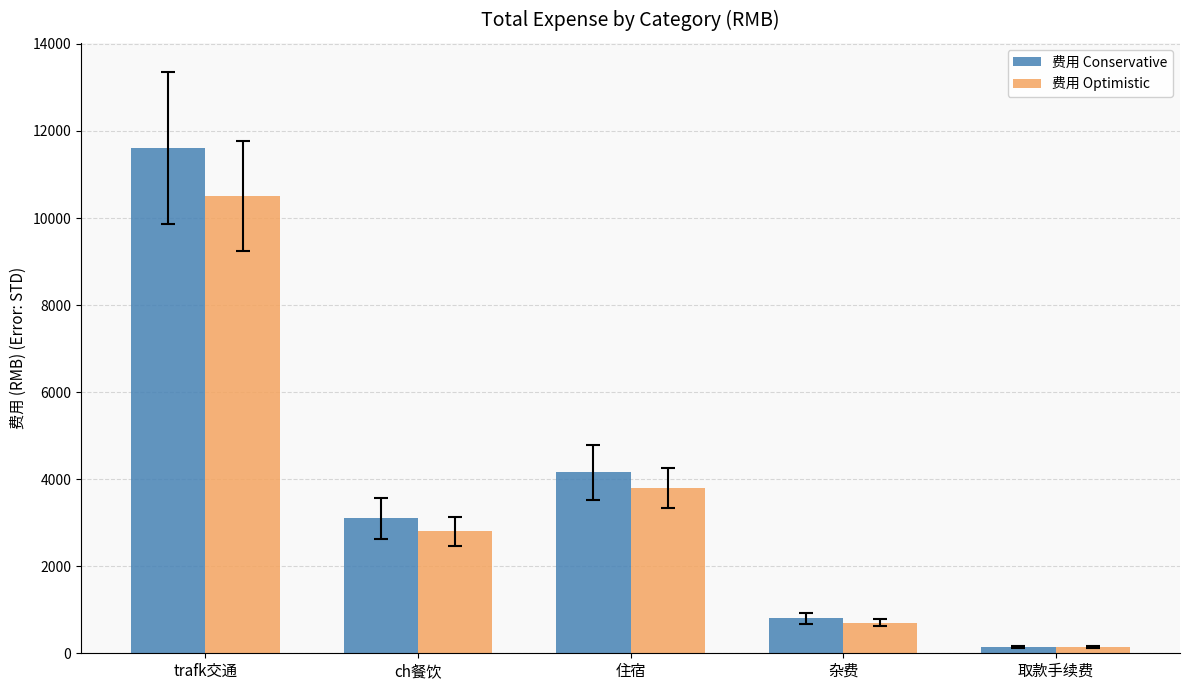

At how many categories does at least one series exceed 4862?

1